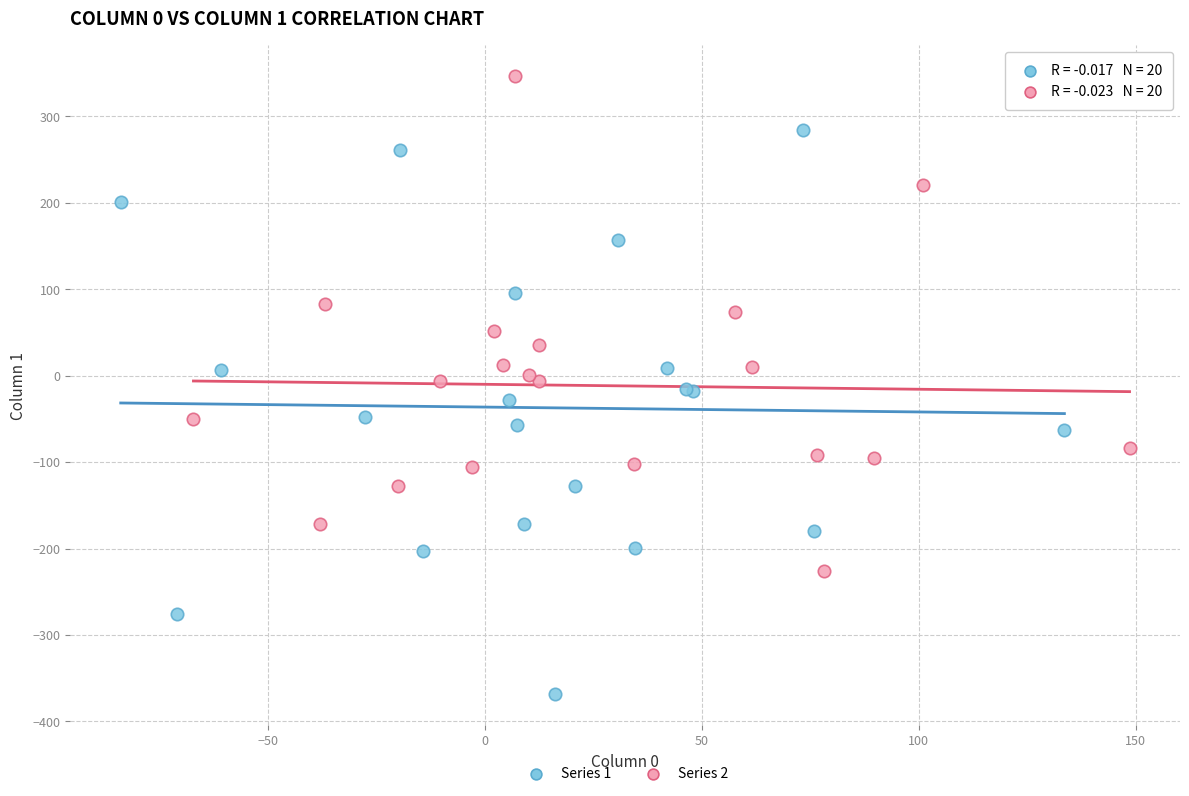

What are all the series names shown in the legend?

Series 1, Series 2